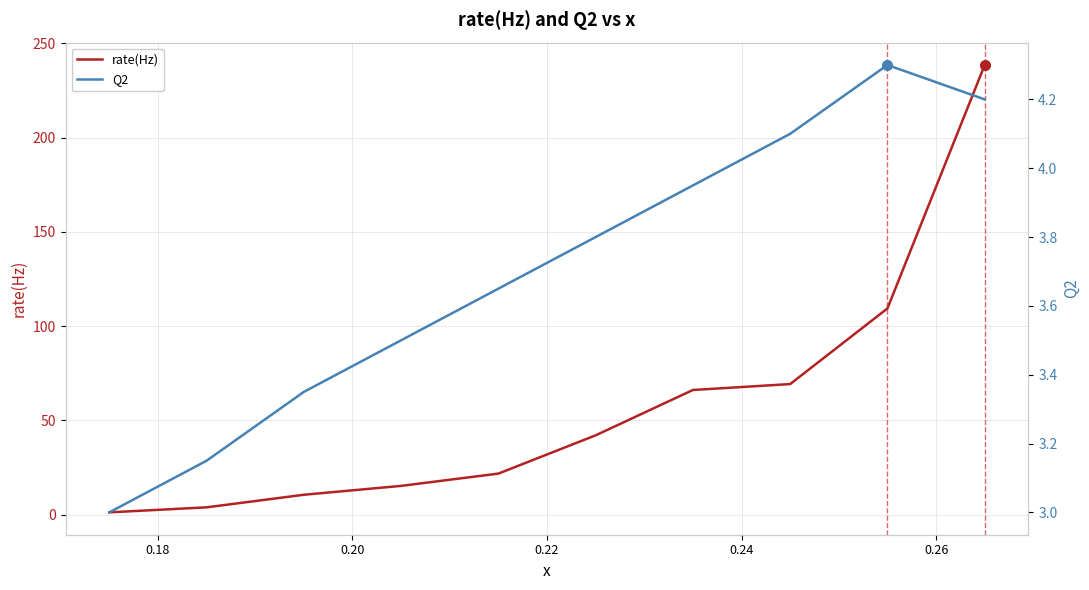

How many intersections are there between rate(Hz) and Q2?

1